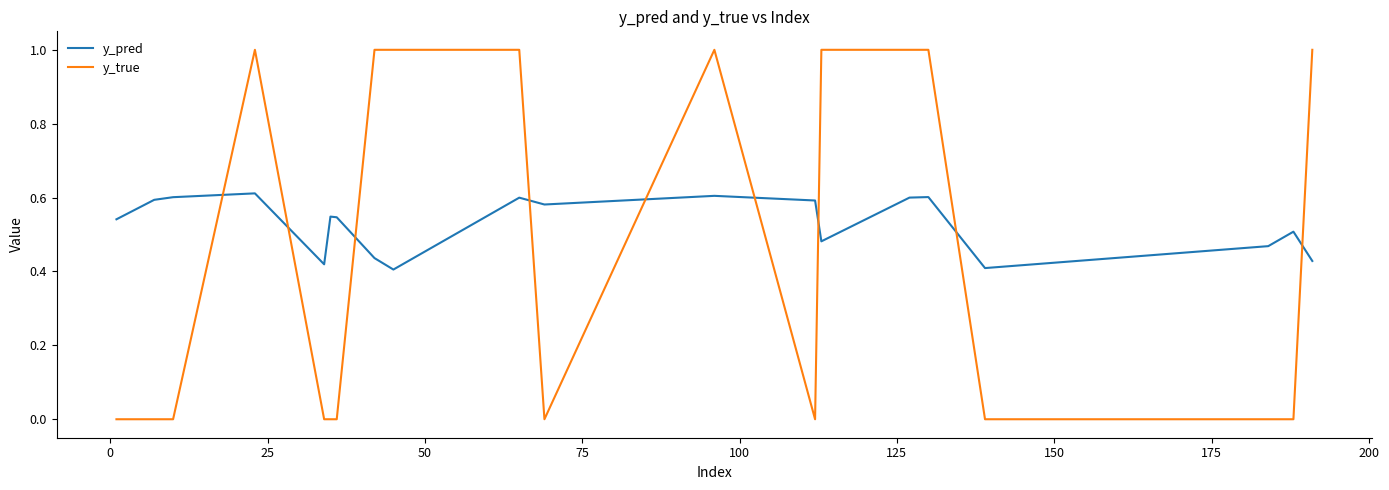

What is the difference between the maximum and minimum values in the y_true series?

1.0